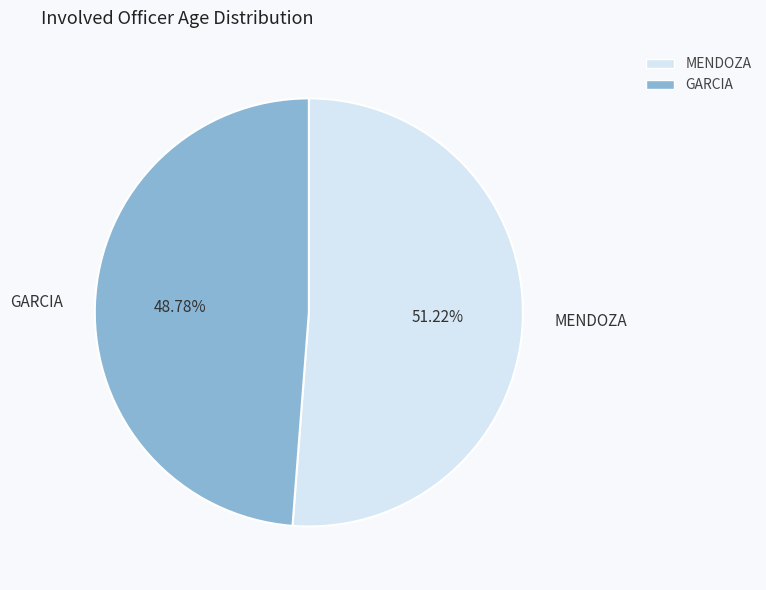

How many slices are in this pie chart?

2